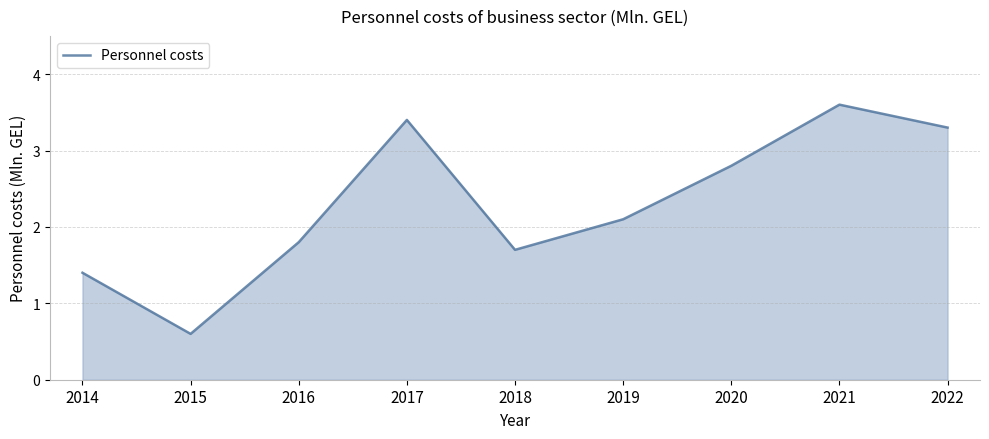

The chart shows a value of 3.4 at 2017. True or false?

True